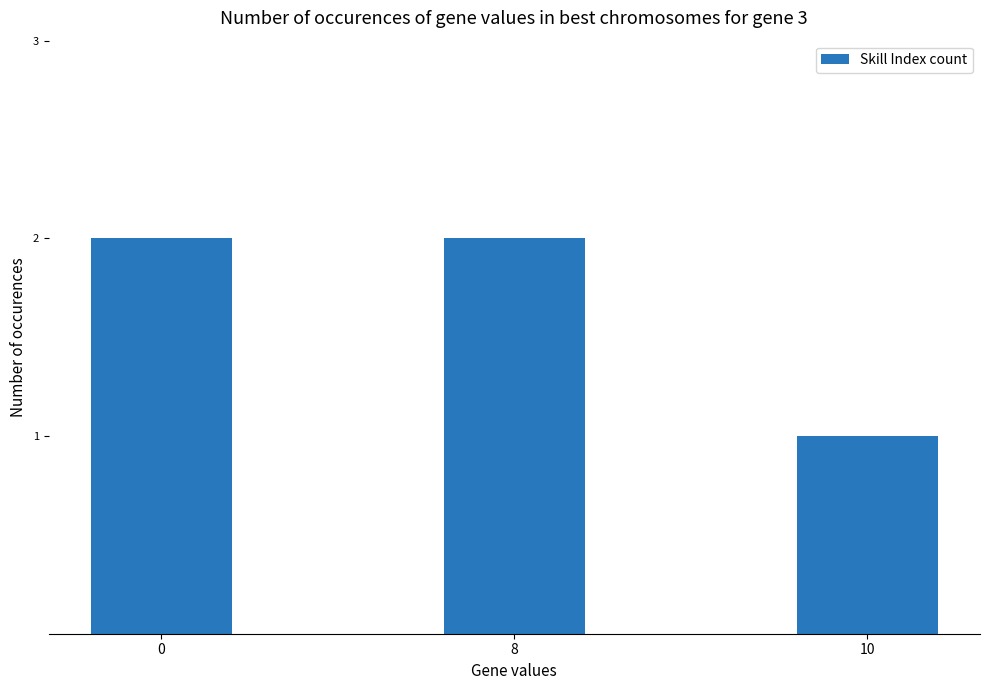

What is the difference between the maximum and minimum values?

1